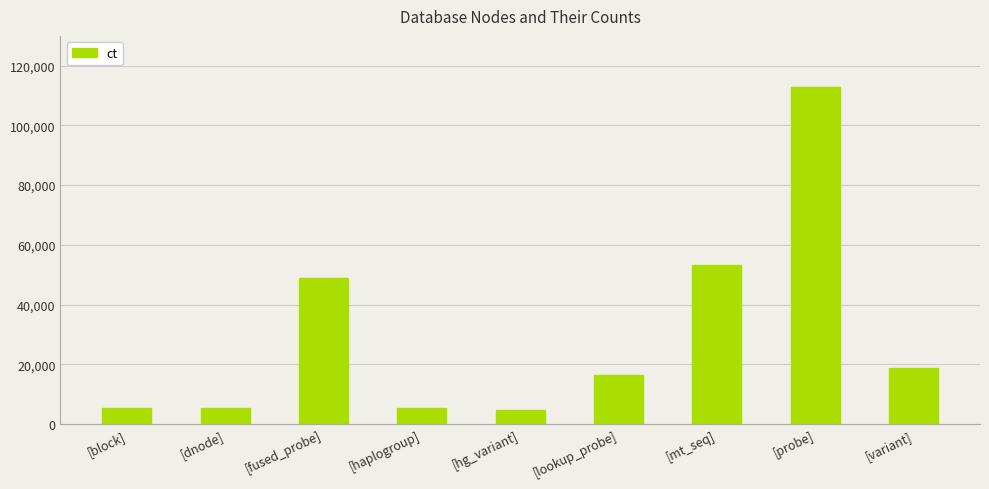

What is the minimum value shown in the chart?

4582